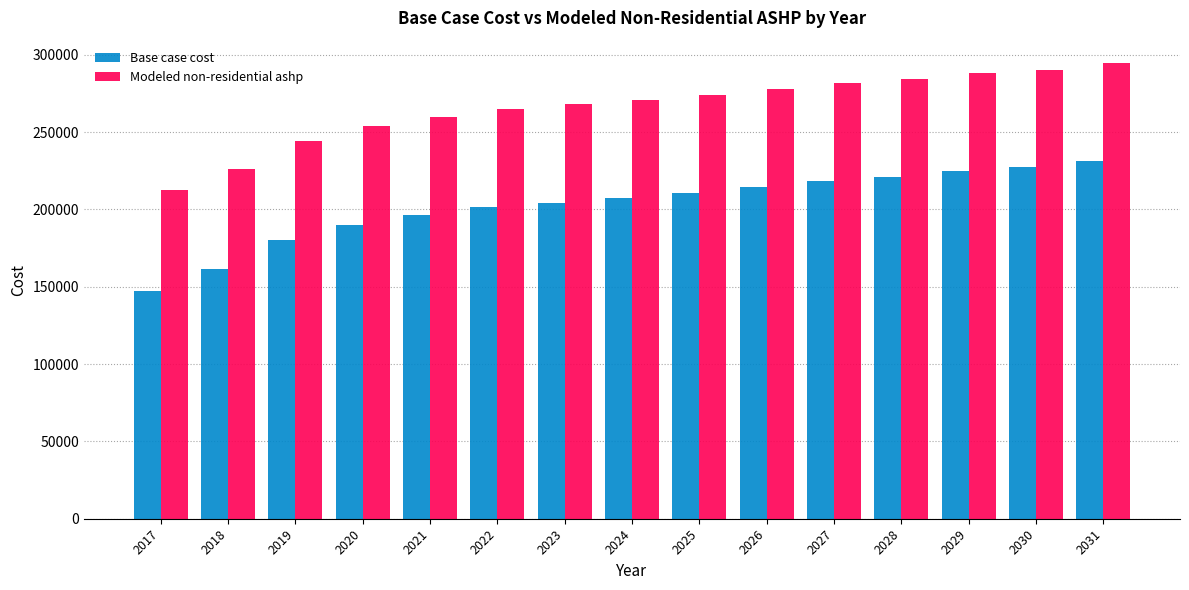

Rank the series at 2017 from lowest to highest value.

Base case cost, Modeled non-residential ashp